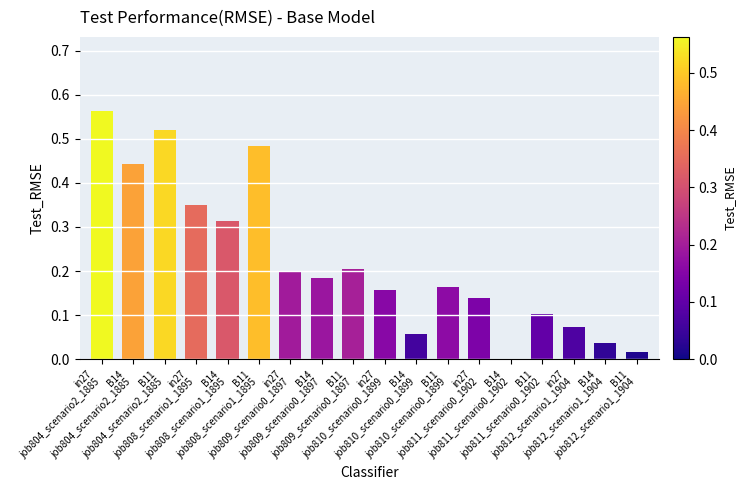

What is the sum of all values?

4.0